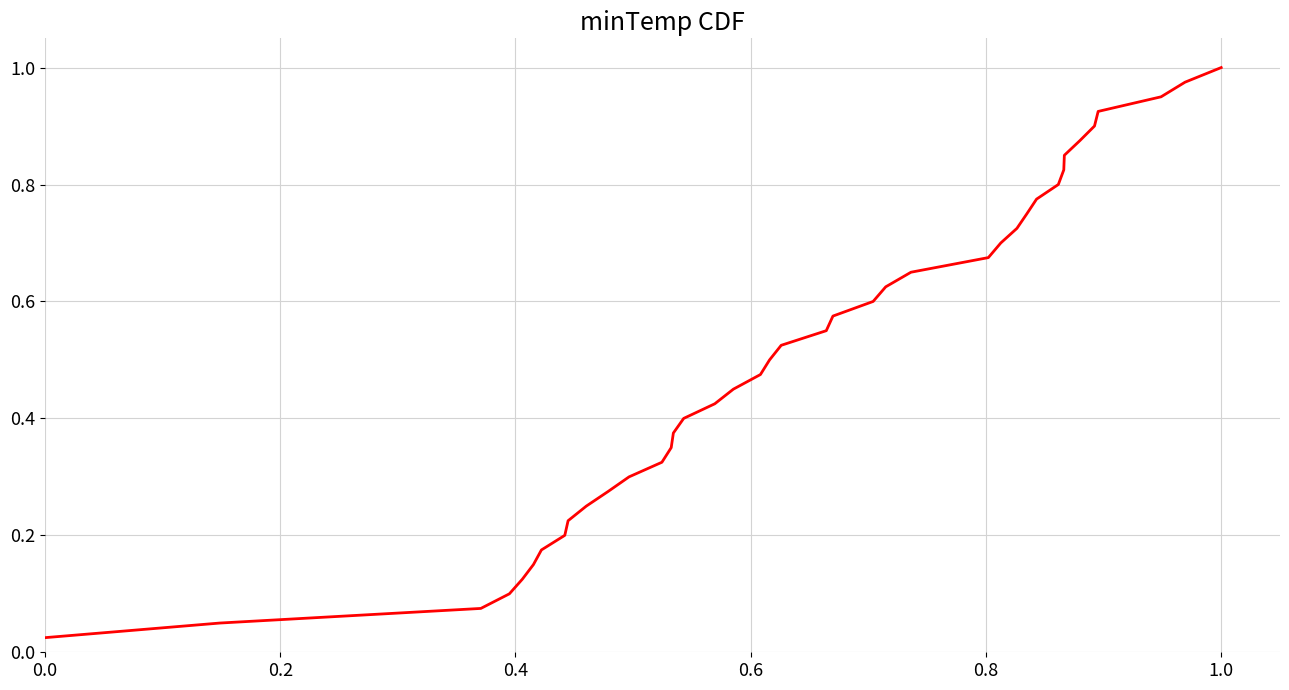

What is the value of the 15th point from the left?

0.4